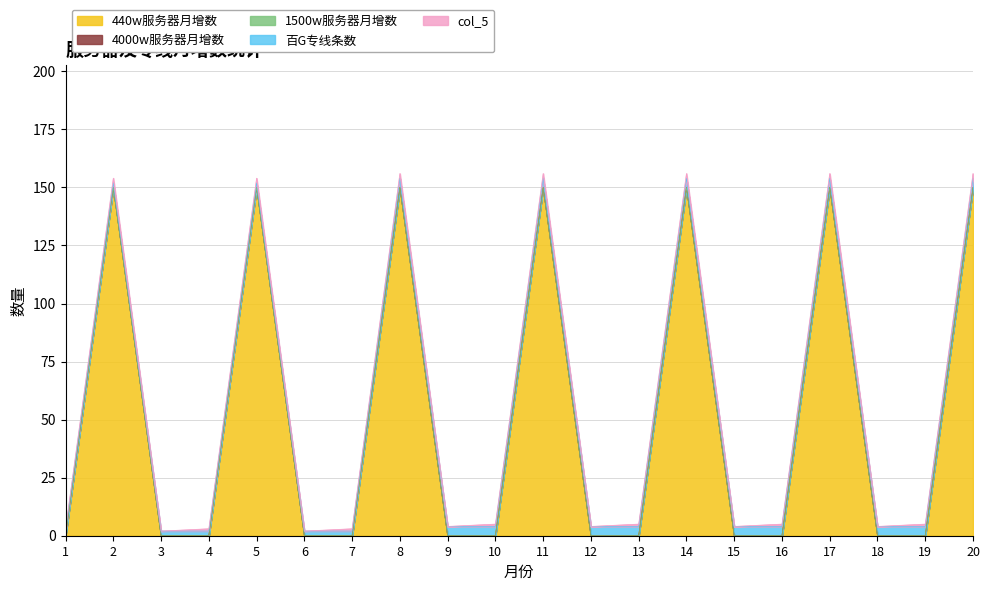

Count the 440w服务器月增数 values in the range 0 to 150.

20